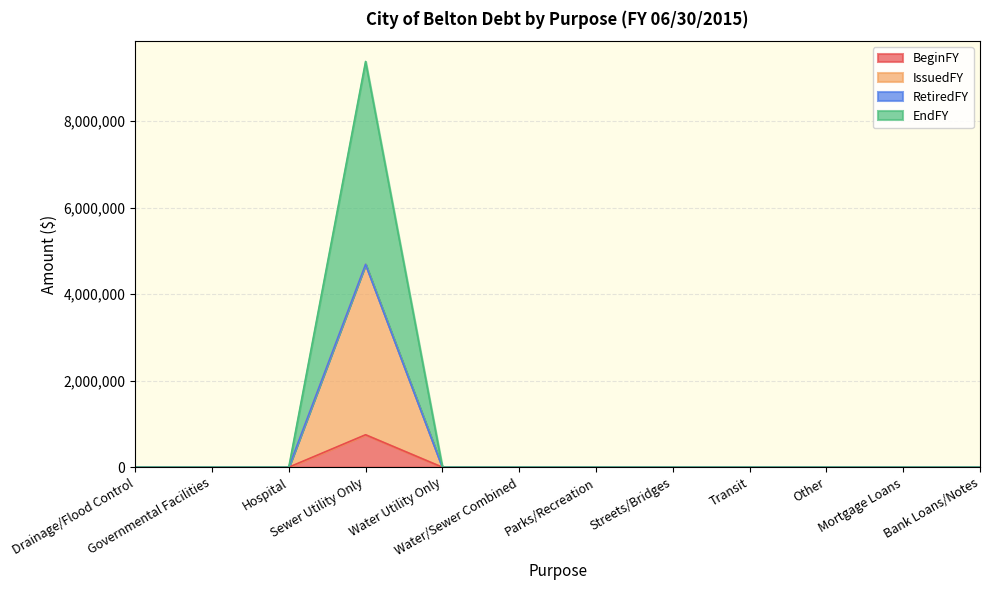

How many data points in IssuedFY are above 0?

1